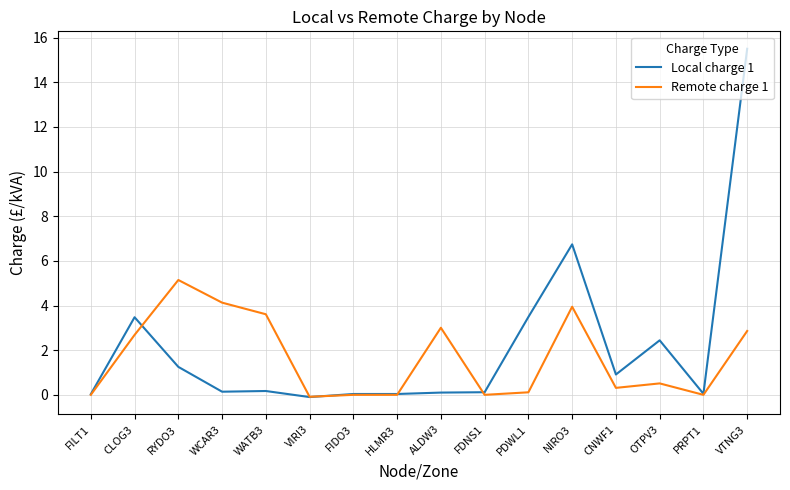

At which label is Local charge 1 closest to 7?

NIRO3